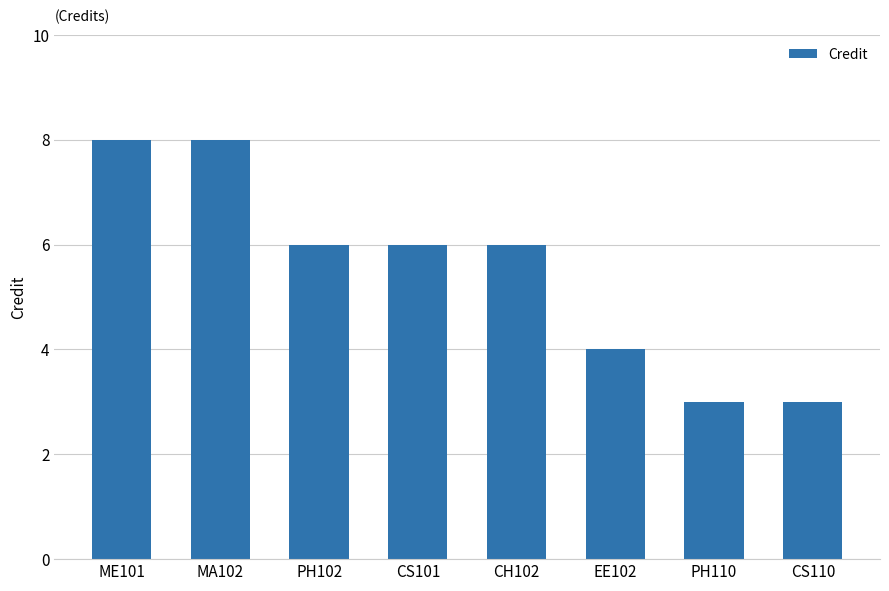

Are the bars horizontal?

No